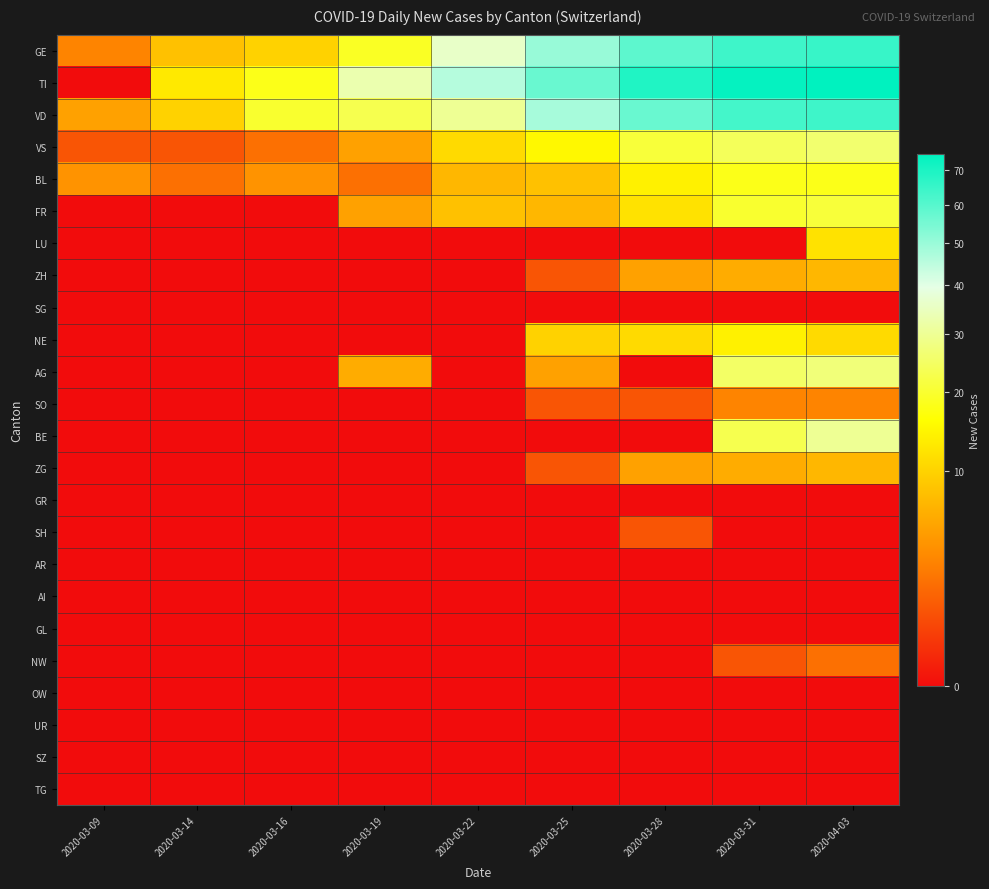

Reading left to right, extract all data points from this chart.

GE: 2020-03-09=3	2020-03-14=8	2020-03-16=10	2020-03-19=19	2020-03-22=36	2020-03-25=50	2020-03-28=59	2020-03-31=64	2020-04-03=65
TI: 2020-03-09=0	2020-03-14=13	2020-03-16=18	2020-03-19=33	2020-03-22=46	2020-03-25=57	2020-03-28=69	2020-03-31=74	2020-04-03=75
VD: 2020-03-09=5	2020-03-14=10	2020-03-16=20	2020-03-19=23	2020-03-22=30	2020-03-25=48	2020-03-28=57	2020-03-31=63	2020-04-03=64
VS: 2020-03-09=1	2020-03-14=1	2020-03-16=2	2020-03-19=5	2020-03-22=11	2020-03-25=15	2020-03-28=21	2020-03-31=24	2020-04-03=26
BL: 2020-03-09=4	2020-03-14=2	2020-03-16=4	2020-03-19=2	2020-03-22=7	2020-03-25=8	2020-03-28=14	2020-03-31=18	2020-04-03=18
FR: 2020-03-09=0	2020-03-14=0	2020-03-16=0	2020-03-19=5	2020-03-22=8	2020-03-25=7	2020-03-28=12	2020-03-31=20	2020-04-03=21
LU: 2020-03-09=0	2020-03-14=0	2020-03-16=0	2020-03-19=0	2020-03-22=0	2020-03-25=0	2020-03-28=0	2020-03-31=0	2020-04-03=12
ZH: 2020-03-09=0	2020-03-14=0	2020-03-16=0	2020-03-19=0	2020-03-22=0	2020-03-25=1	2020-03-28=5	2020-03-31=6	2020-04-03=7
SG: 2020-03-09=0	2020-03-14=0	2020-03-16=0	2020-03-19=0	2020-03-22=0	2020-03-25=0	2020-03-28=0	2020-03-31=0	2020-04-03=0
NE: 2020-03-09=0	2020-03-14=0	2020-03-16=0	2020-03-19=0	2020-03-22=0	2020-03-25=10	2020-03-28=11	2020-03-31=14	2020-04-03=11
AG: 2020-03-09=0	2020-03-14=0	2020-03-16=0	2020-03-19=6	2020-03-22=0	2020-03-25=5	2020-03-28=0	2020-03-31=25	2020-04-03=27
SO: 2020-03-09=0	2020-03-14=0	2020-03-16=0	2020-03-19=0	2020-03-22=0	2020-03-25=1	2020-03-28=1	2020-03-31=3	2020-04-03=3
BE: 2020-03-09=0	2020-03-14=0	2020-03-16=0	2020-03-19=0	2020-03-22=0	2020-03-25=0	2020-03-28=0	2020-03-31=23	2020-04-03=30
ZG: 2020-03-09=0	2020-03-14=0	2020-03-16=0	2020-03-19=0	2020-03-22=0	2020-03-25=1	2020-03-28=5	2020-03-31=6	2020-04-03=7
GR: 2020-03-09=0	2020-03-14=0	2020-03-16=0	2020-03-19=0	2020-03-22=0	2020-03-25=0	2020-03-28=0	2020-03-31=0	2020-04-03=0
SH: 2020-03-09=0	2020-03-14=0	2020-03-16=0	2020-03-19=0	2020-03-22=0	2020-03-25=0	2020-03-28=1	2020-03-31=0	2020-04-03=0
AR: 2020-03-09=0	2020-03-14=0	2020-03-16=0	2020-03-19=0	2020-03-22=0	2020-03-25=0	2020-03-28=0	2020-03-31=0	2020-04-03=0
AI: 2020-03-09=0	2020-03-14=0	2020-03-16=0	2020-03-19=0	2020-03-22=0	2020-03-25=0	2020-03-28=0	2020-03-31=0	2020-04-03=0
GL: 2020-03-09=0	2020-03-14=0	2020-03-16=0	2020-03-19=0	2020-03-22=0	2020-03-25=0	2020-03-28=0	2020-03-31=0	2020-04-03=0
NW: 2020-03-09=0	2020-03-14=0	2020-03-16=0	2020-03-19=0	2020-03-22=0	2020-03-25=0	2020-03-28=0	2020-03-31=1	2020-04-03=2
OW: 2020-03-09=0	2020-03-14=0	2020-03-16=0	2020-03-19=0	2020-03-22=0	2020-03-25=0	2020-03-28=0	2020-03-31=0	2020-04-03=0
UR: 2020-03-09=0	2020-03-14=0	2020-03-16=0	2020-03-19=0	2020-03-22=0	2020-03-25=0	2020-03-28=0	2020-03-31=0	2020-04-03=0
SZ: 2020-03-09=0	2020-03-14=0	2020-03-16=0	2020-03-19=0	2020-03-22=0	2020-03-25=0	2020-03-28=0	2020-03-31=0	2020-04-03=0
TG: 2020-03-09=0	2020-03-14=0	2020-03-16=0	2020-03-19=0	2020-03-22=0	2020-03-25=0	2020-03-28=0	2020-03-31=0	2020-04-03=0